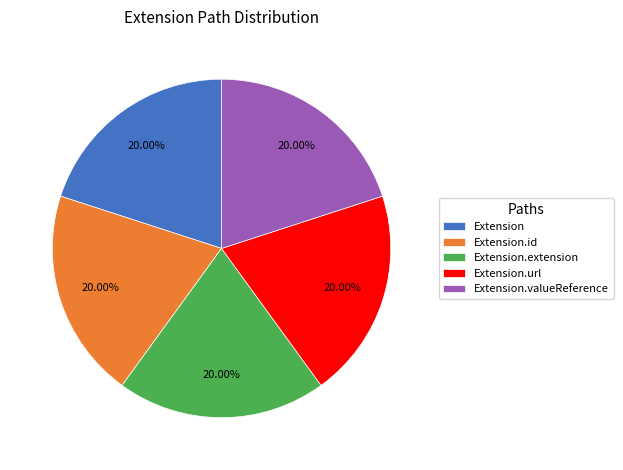

Do Extension.extension and Extension.url together represent more than half of the pie?

No